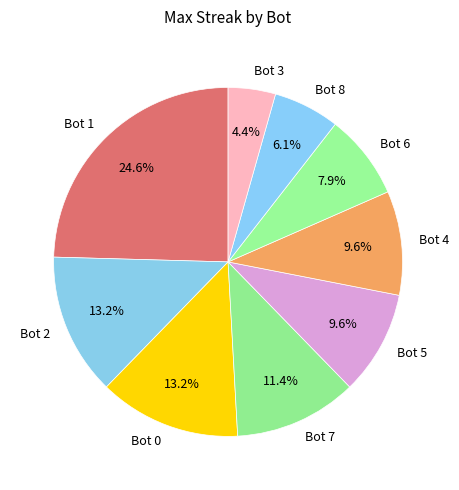

Which category has the smallest portion of the pie?

Bot 3